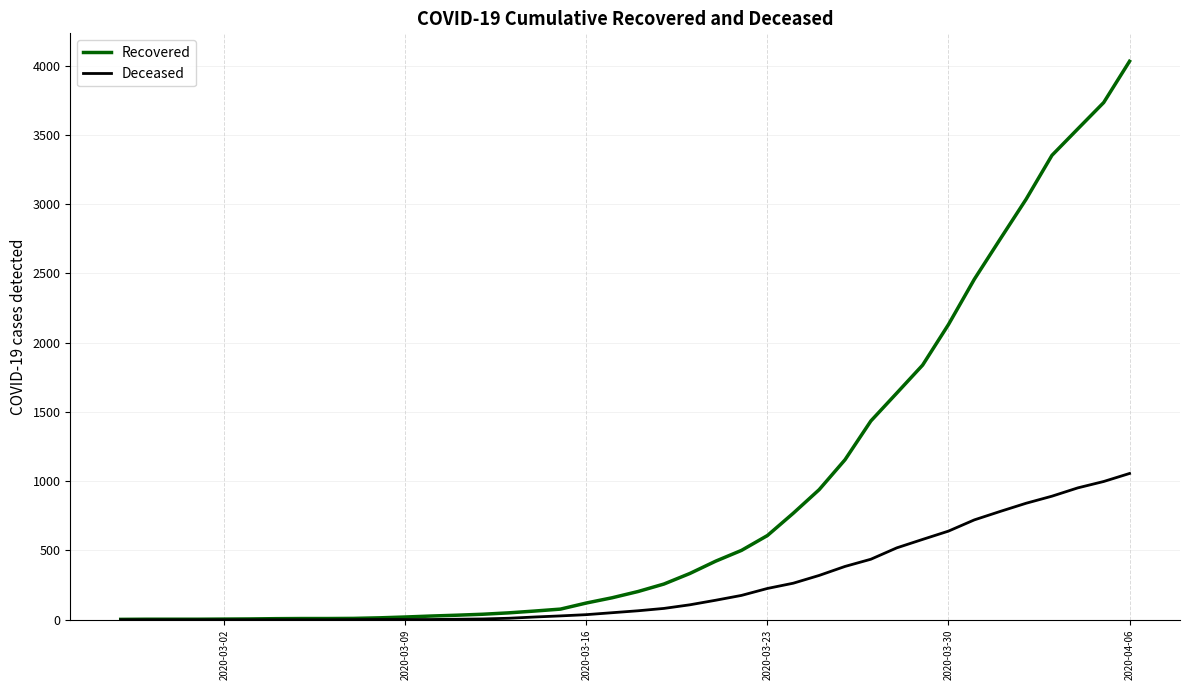

Which series has the largest total across all categories?

Recovered